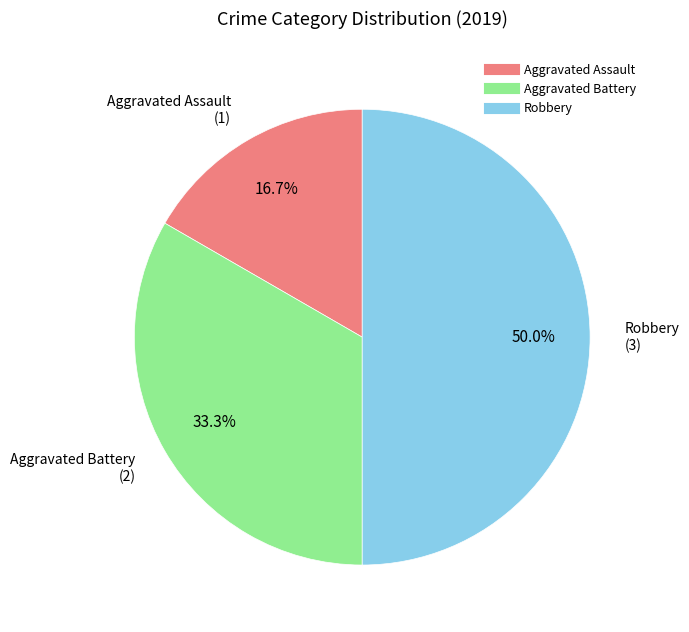

Rank the categories by value from lowest to highest.

Aggravated Assault, Aggravated Battery, Robbery